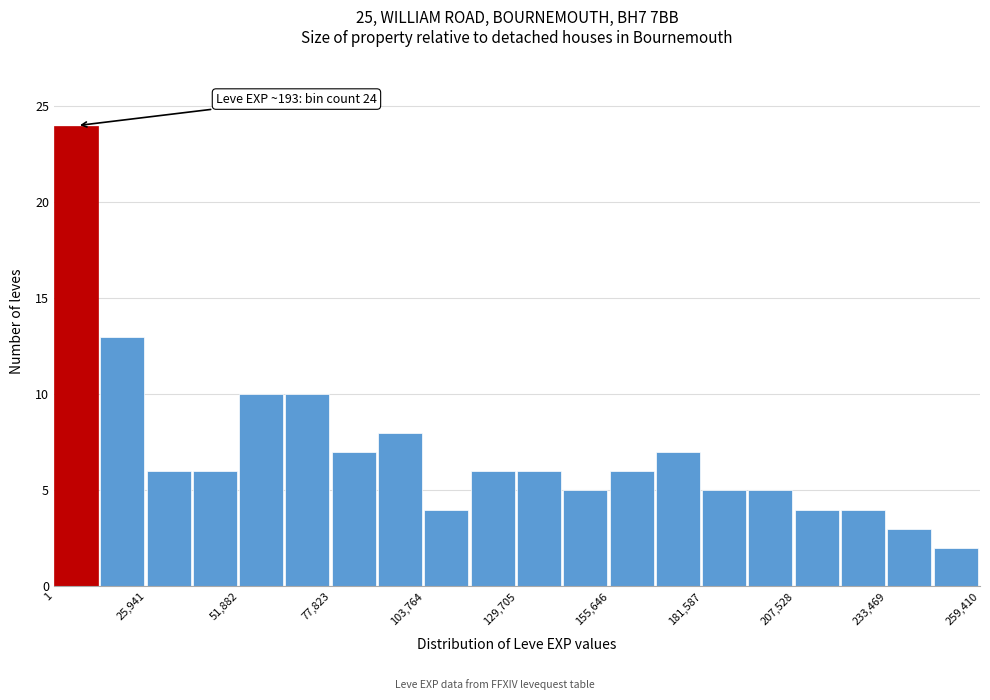

Around what value on the x-axis is the tallest bar? Give the approximate position of its centre, as read against the axis.

5000